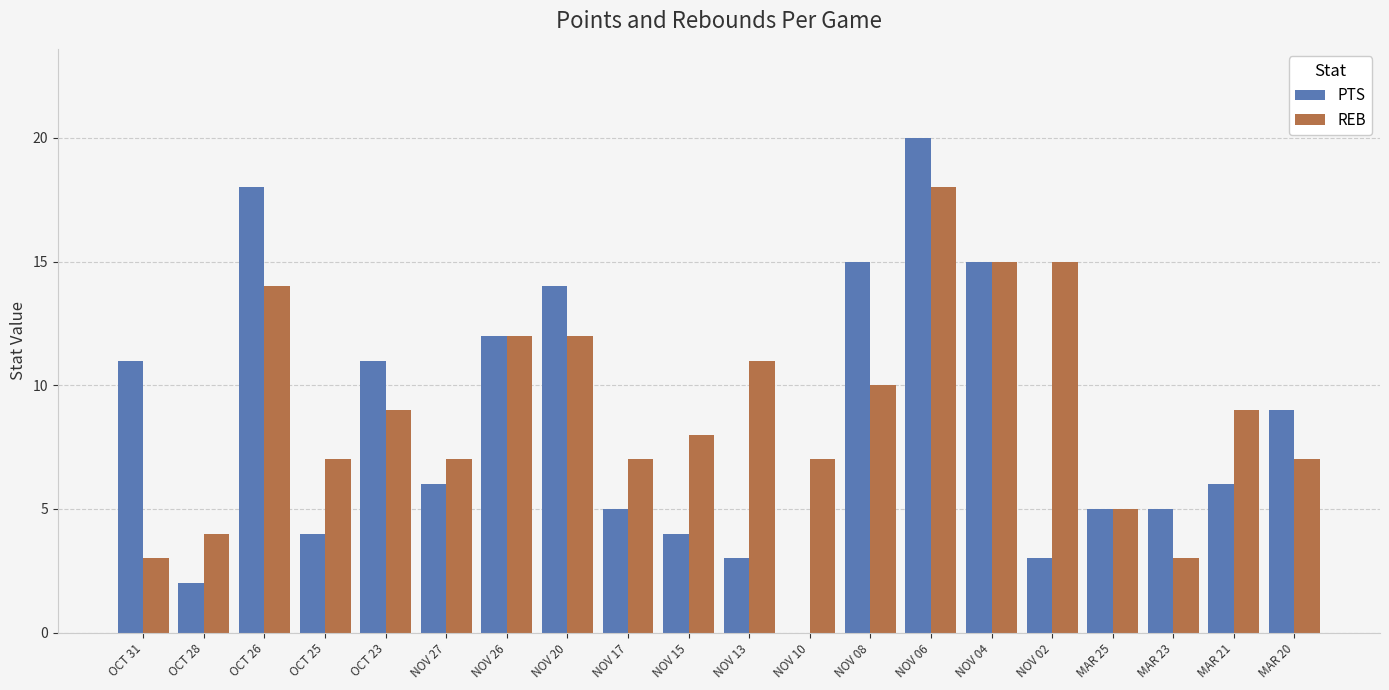

At which label does REB first exceed 9?

OCT 26